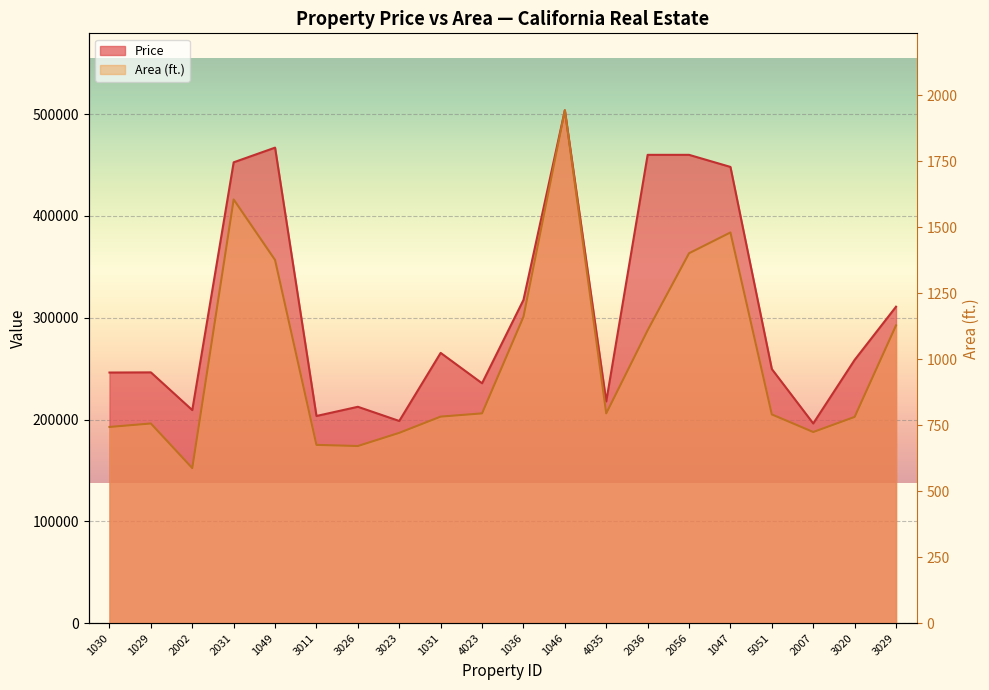

Which label corresponds to the smallest value in the chart?

2002